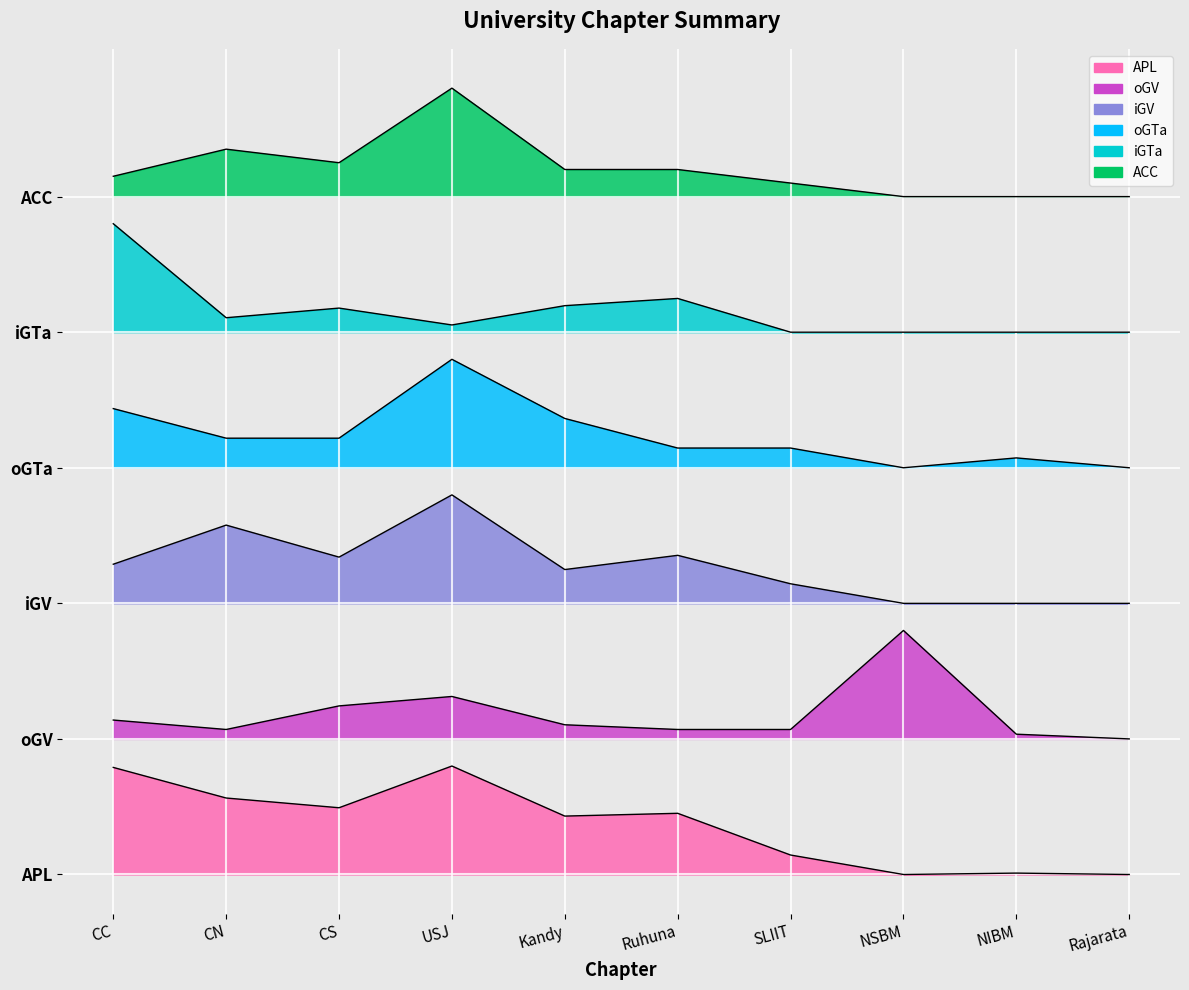

Reading left to right, extract all data points from this chart.

APL: CC=11.8	CN=8.5	CS=7.4	USJ=12.0	Kandy=6.5	Ruhuna=6.8	SLIIT=2.2	NSBM=0.0	NIBM=0.2	Rajarata=0.0
oGV: CC=17.1	CN=16.0	CS=18.7	USJ=19.7	Kandy=16.6	Ruhuna=16.0	SLIIT=16.0	NSBM=27.0	NIBM=15.5	Rajarata=15.0
iGV: CC=34.3	CN=38.7	CS=35.1	USJ=42.0	Kandy=33.7	Ruhuna=35.3	SLIIT=32.2	NSBM=30.0	NIBM=30.0	Rajarata=30.0
oGTa: CC=51.5	CN=48.3	CS=48.3	USJ=57.0	Kandy=50.5	Ruhuna=47.2	SLIIT=47.2	NSBM=45.0	NIBM=46.1	Rajarata=45.0
iGTa: CC=72.0	CN=61.6	CS=62.7	USJ=60.8	Kandy=62.9	Ruhuna=63.7	SLIIT=60.0	NSBM=60.0	NIBM=60.0	Rajarata=60.0
ACC: CC=77.2	CN=80.2	CS=78.8	USJ=87.0	Kandy=78.0	Ruhuna=78.0	SLIIT=76.5	NSBM=75.0	NIBM=75.0	Rajarata=75.0